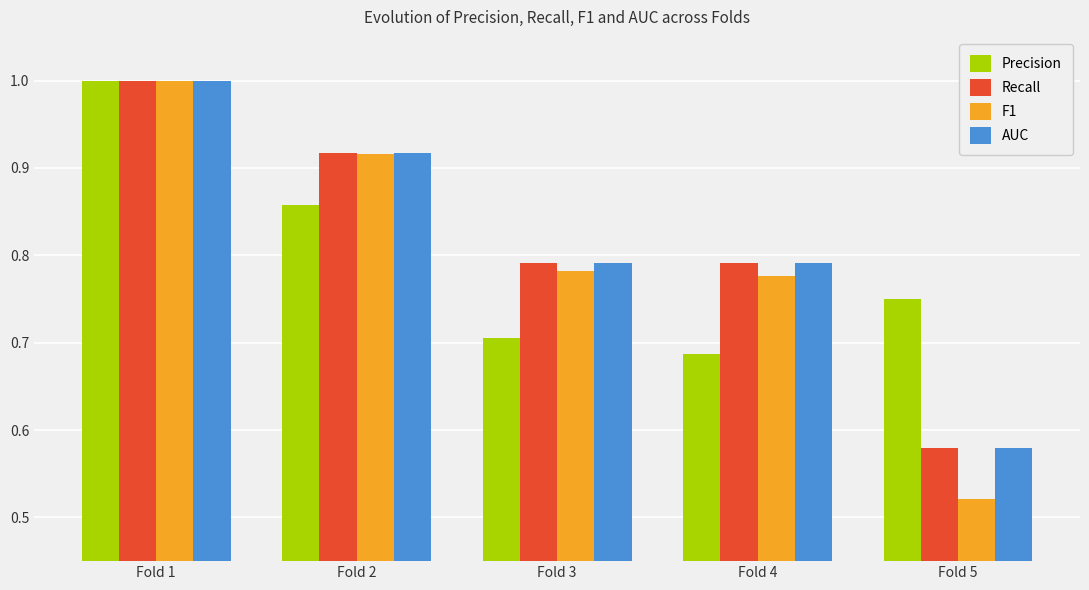

At how many categories does at least one series exceed 0?

5